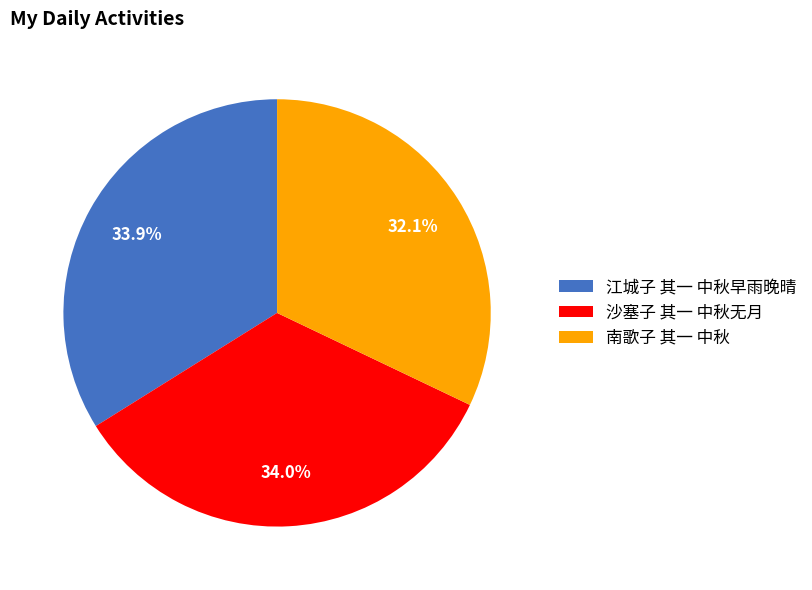

Approximately how many times larger is the value at 南歌子 其一 中秋 compared to 江城子 其一 中秋早雨晚晴?

0.9